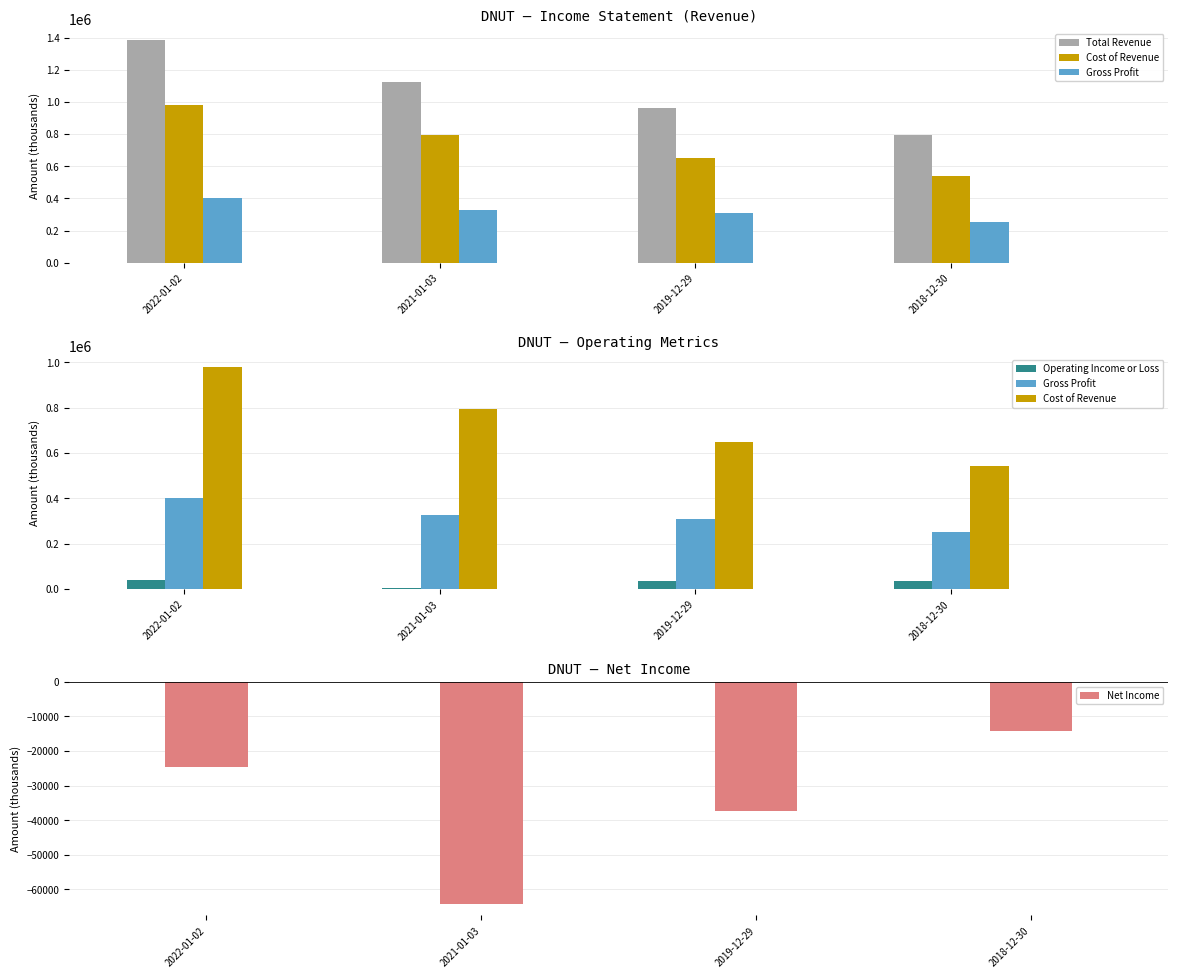

Reading left to right, list all the values displayed in this chart.

Total Revenue: 1384400	1122000	959400	795900
Cost of Revenue: 981900	795800	650000	542400
Gross Profit: 402500	326200	309400	253500
Operating Income or Loss: 41100	5000	36400	34500